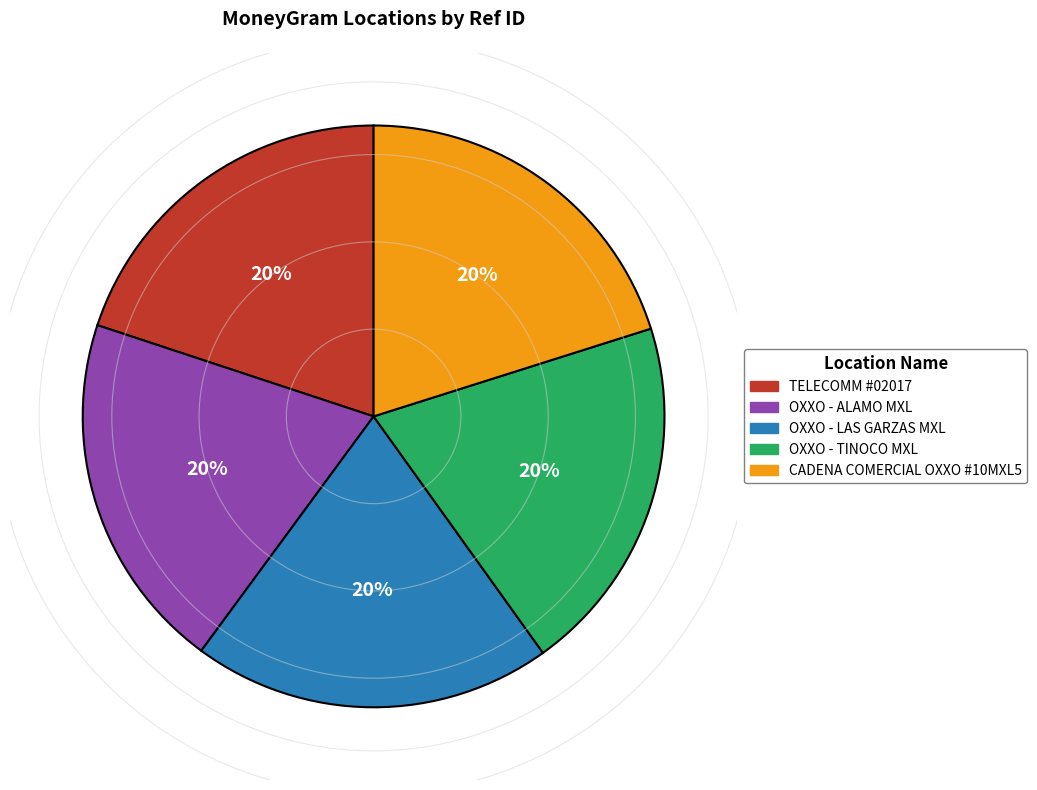

To the nearest percent, what is the average slice percentage?

20%